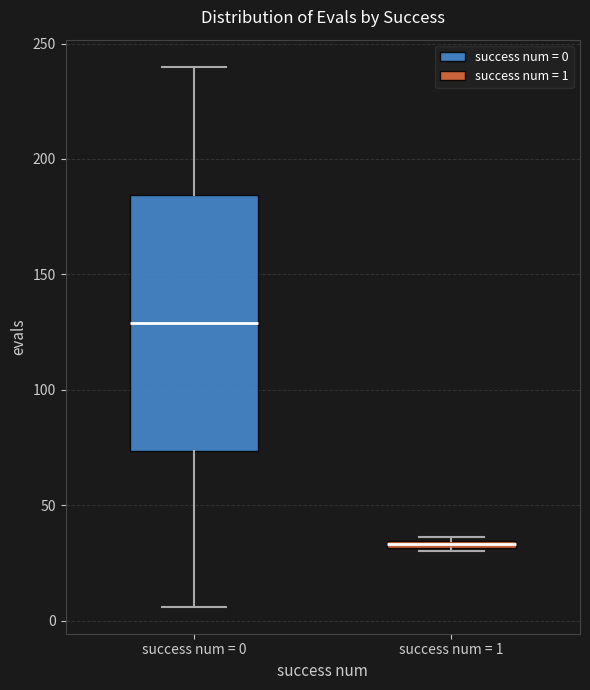

Comparing the boxes themselves (not the whiskers), which one is the tallest?

success num = 0